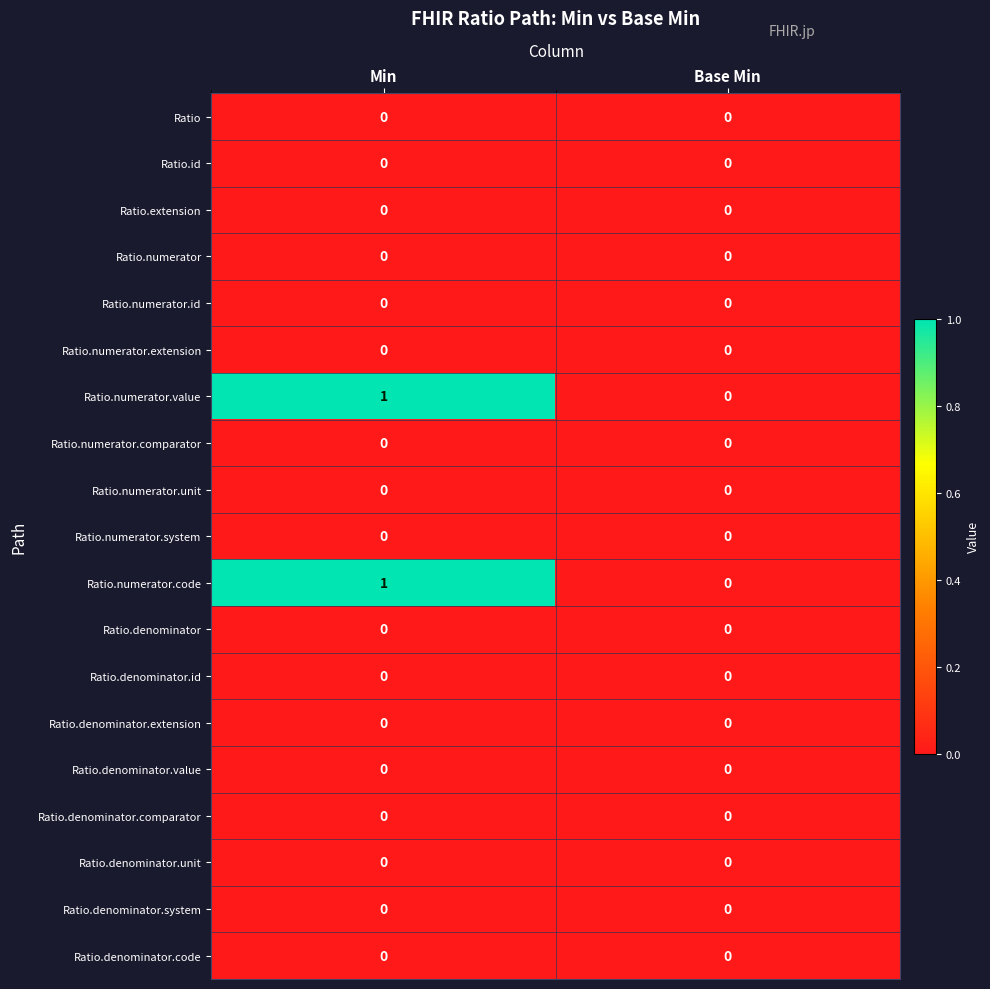

True or false: Ratio.numerator has a value of 0 at Min.

True